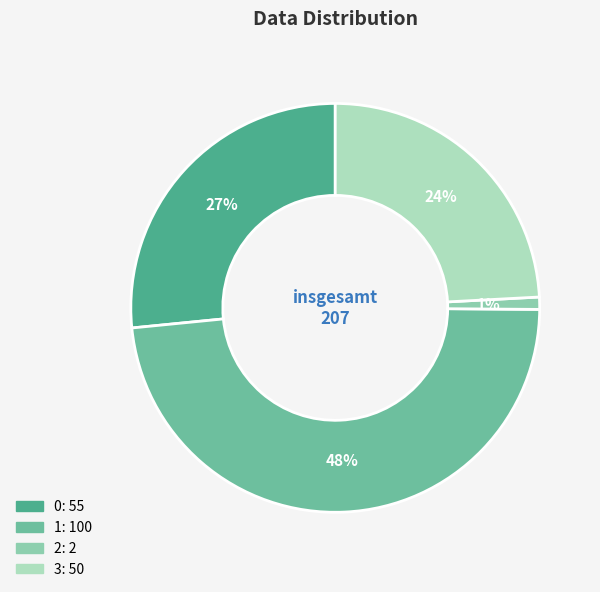

What is the change in value from 1 to 3?

-50